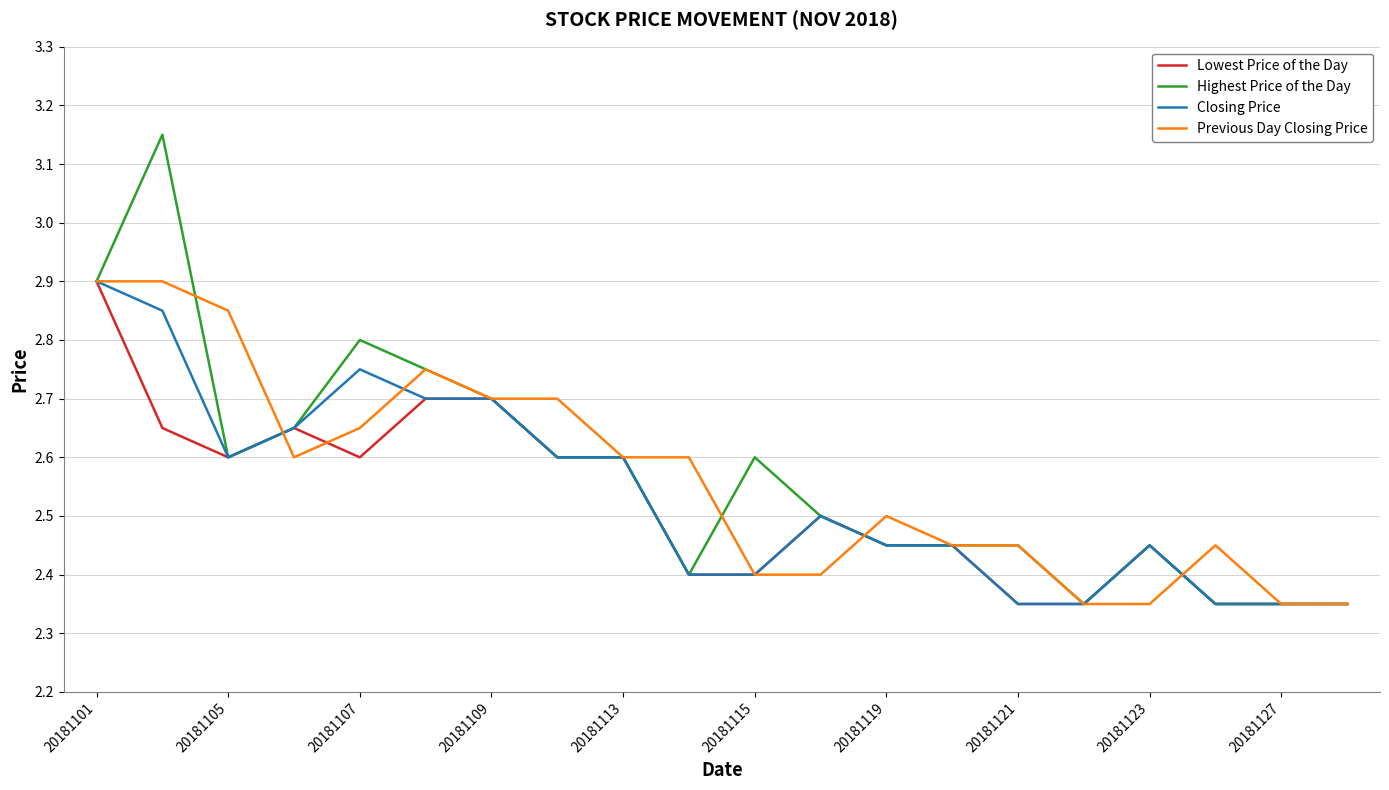

What are all the series names shown in the legend?

Lowest Price of the Day, Highest Price of the Day, Closing Price, Previous Day Closing Price